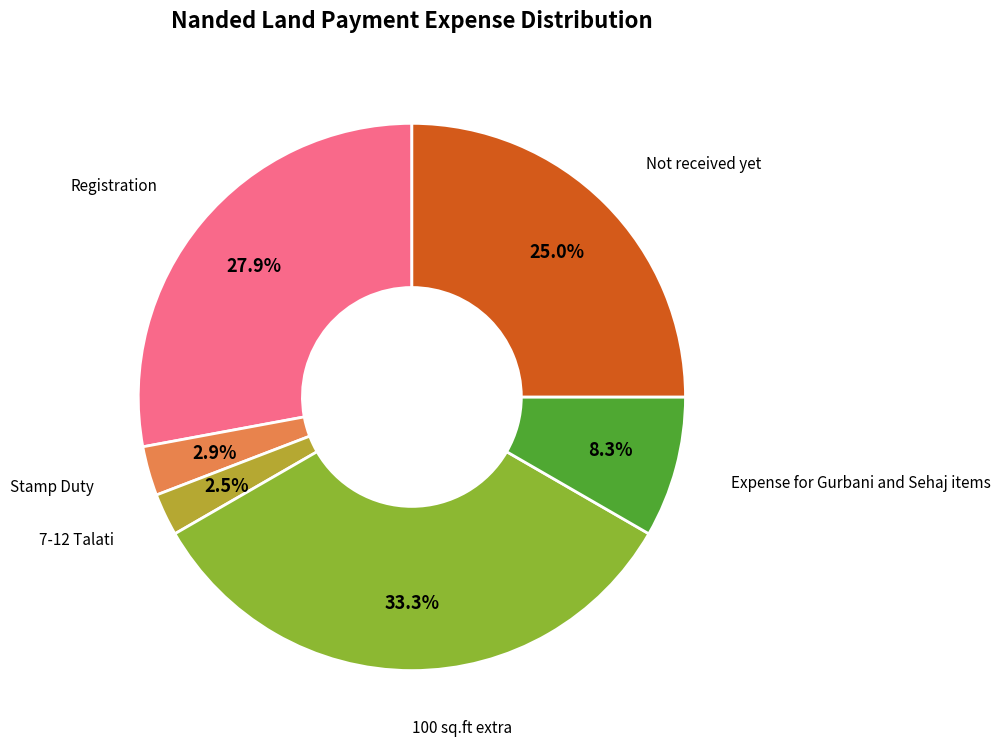

Is there a majority slice in this chart?

No